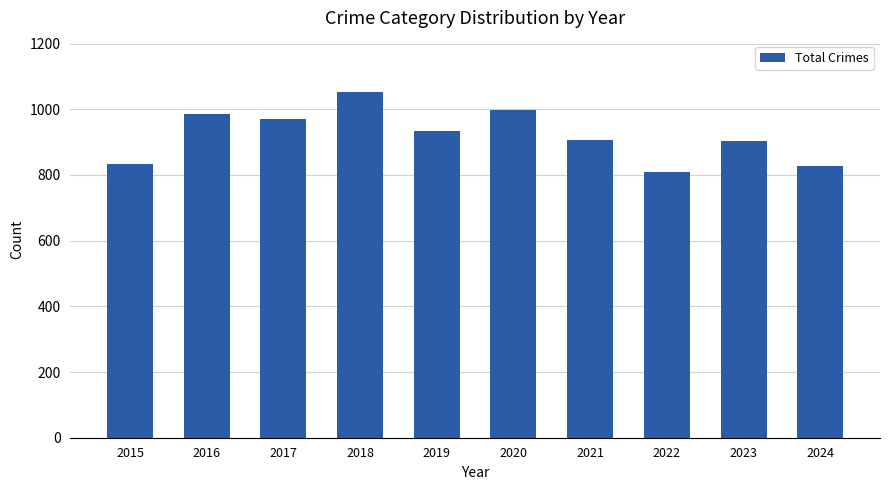

Between 2016 and 2021, which is larger?

2016